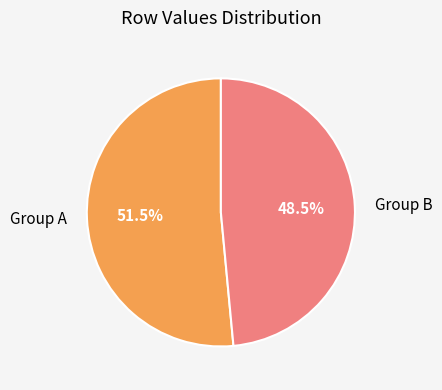

To the nearest percent, what is the difference between the largest and smallest slice percentages?

3%